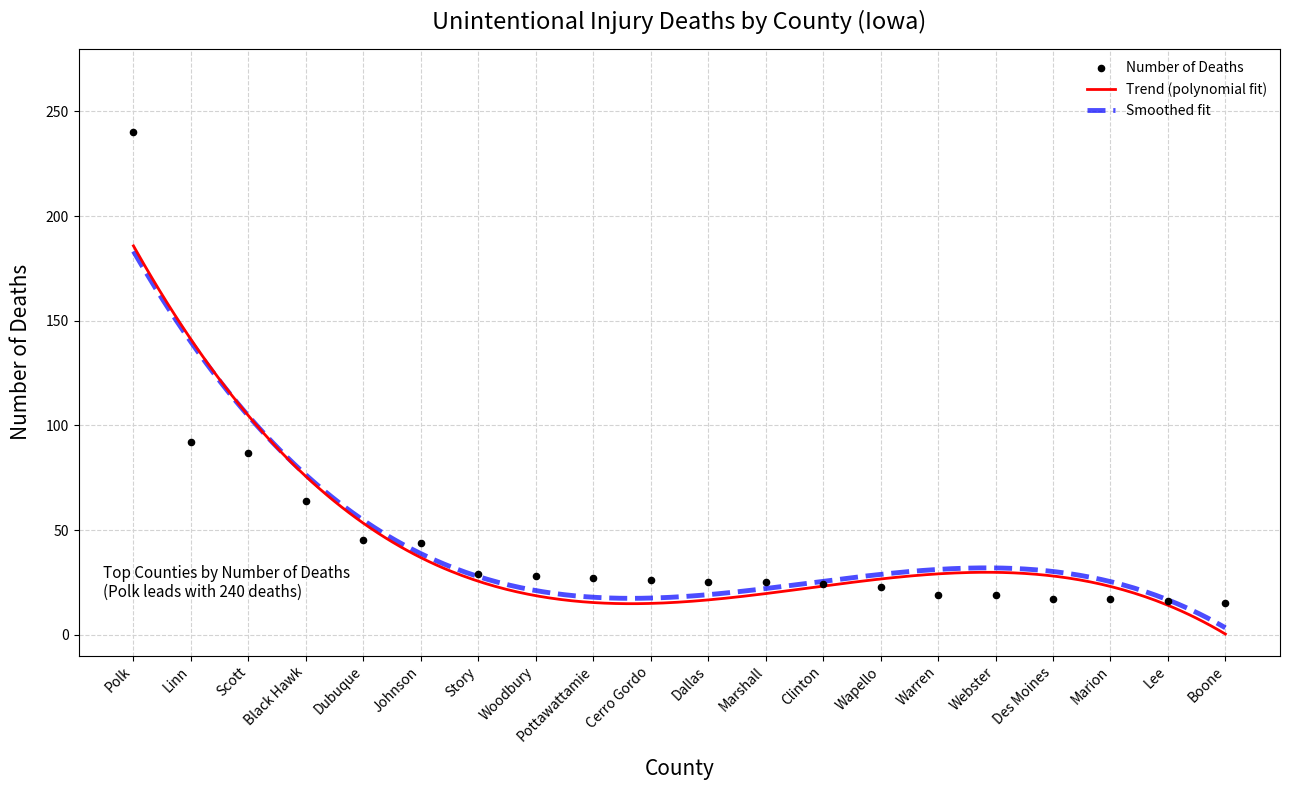

Between Cerro Gordo and Marshall, which is larger?

Cerro Gordo